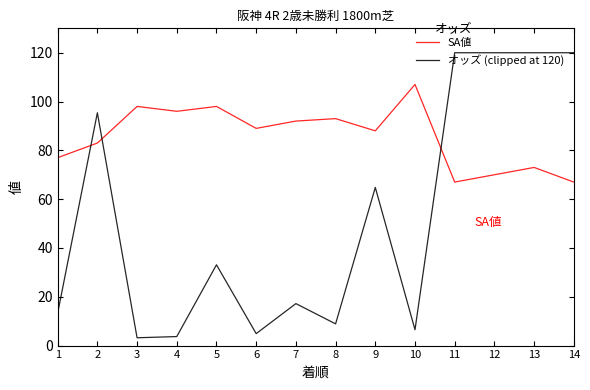

What is the sum of all SA値 values?

1198.0